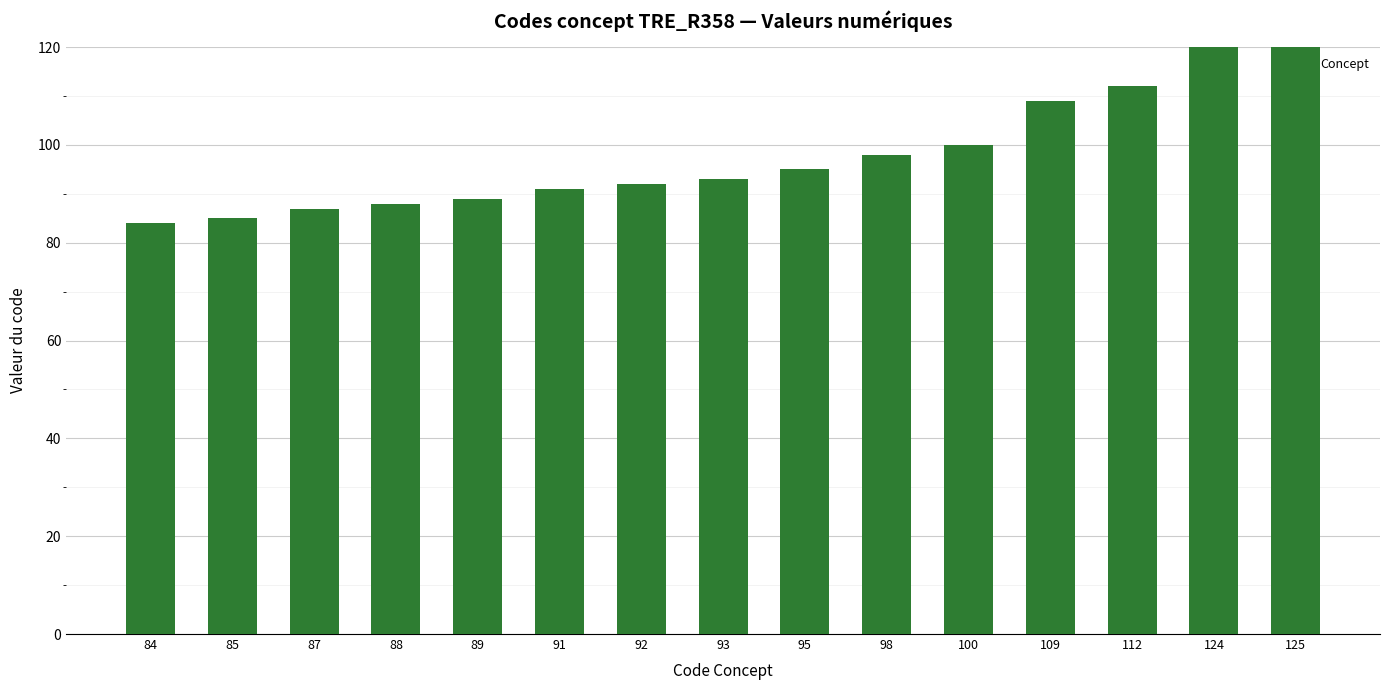

Rank the categories by value from lowest to highest.

84, 85, 87, 88, 89, 91, 92, 93, 95, 98, 100, 109, 112, 124, 125